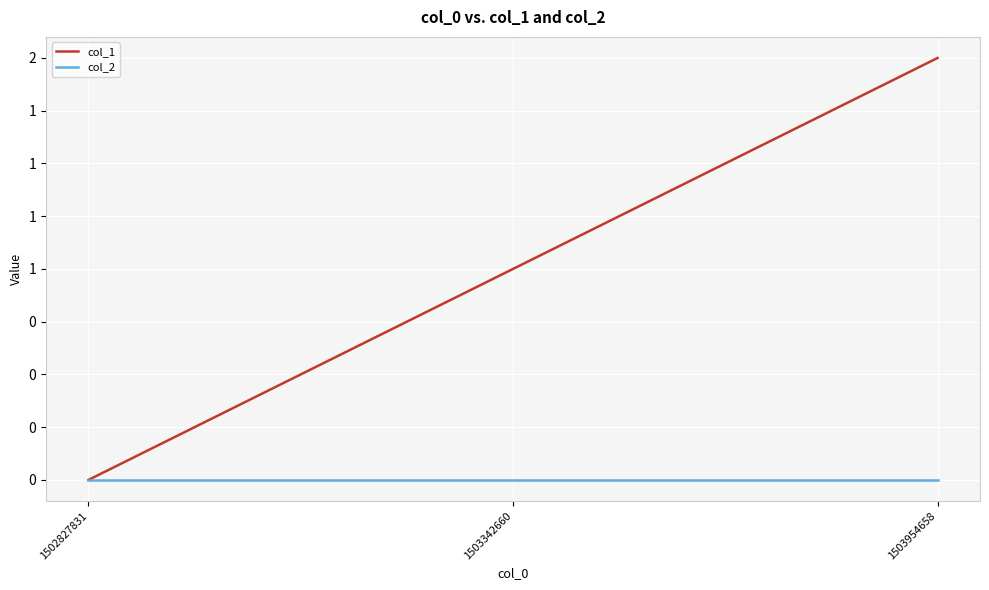

Which series has the widest spread of values?

col_1